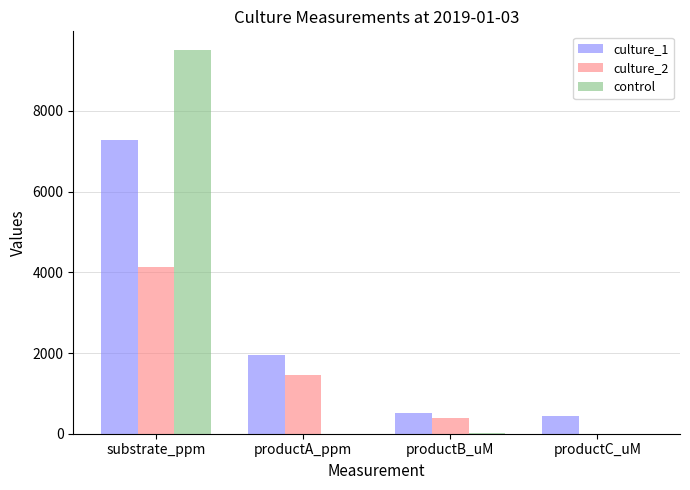

What is the average value of the culture_1 series?

2548.4